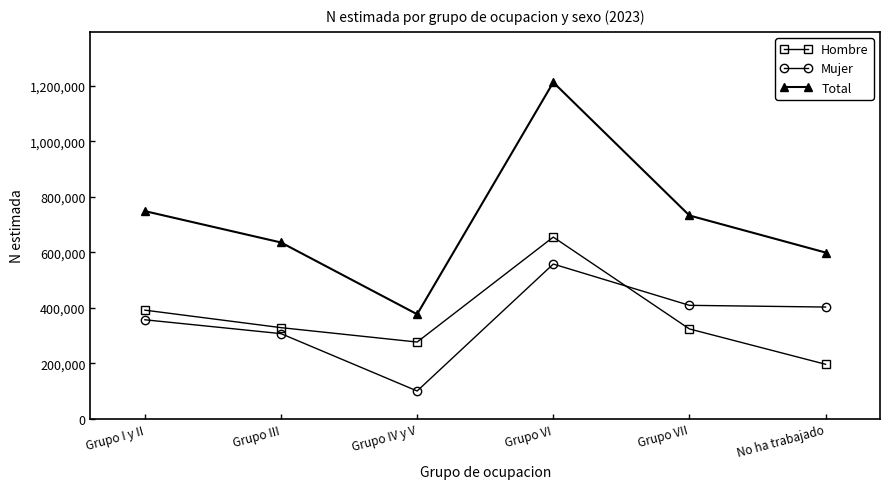

What are all the series names shown in the legend?

Hombre, Mujer, Total